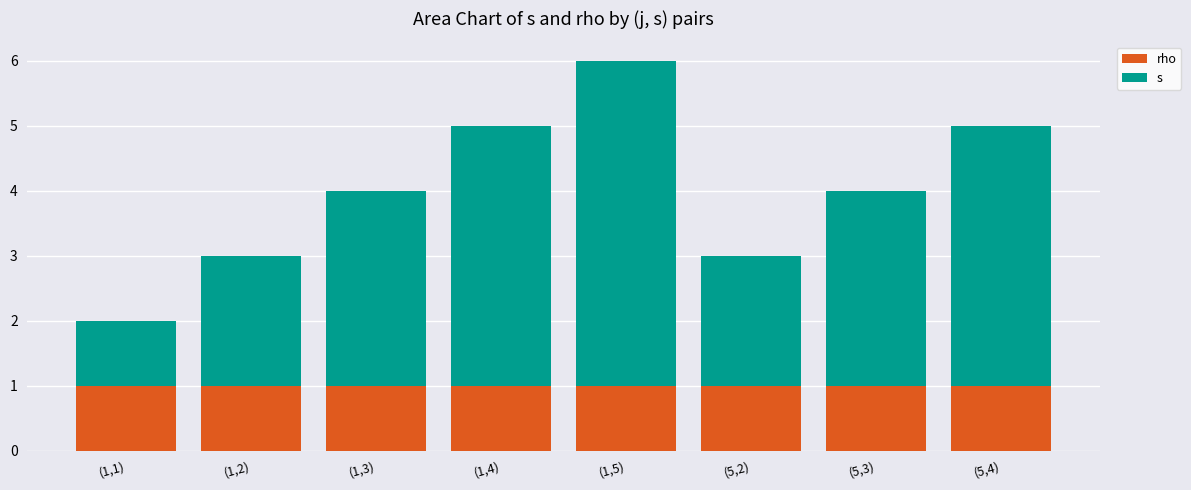

At which category is the sum across all series the highest?

(1,5)